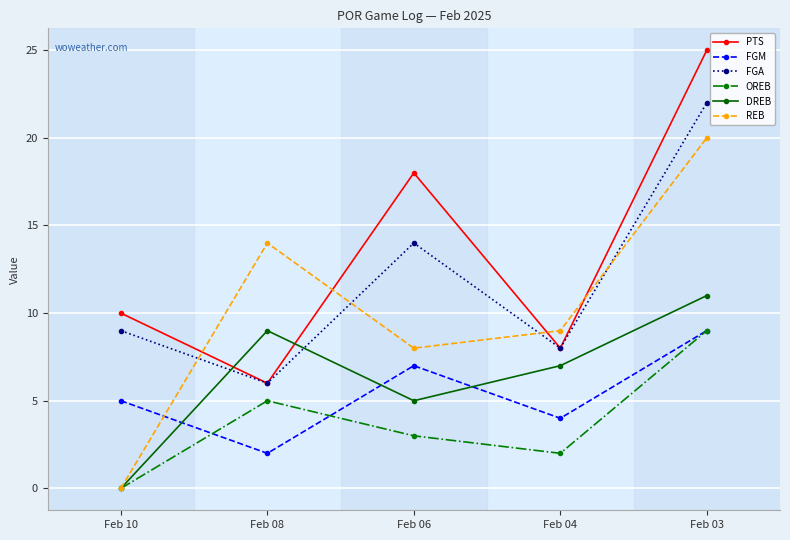

What is the sum of all DREB values?

32